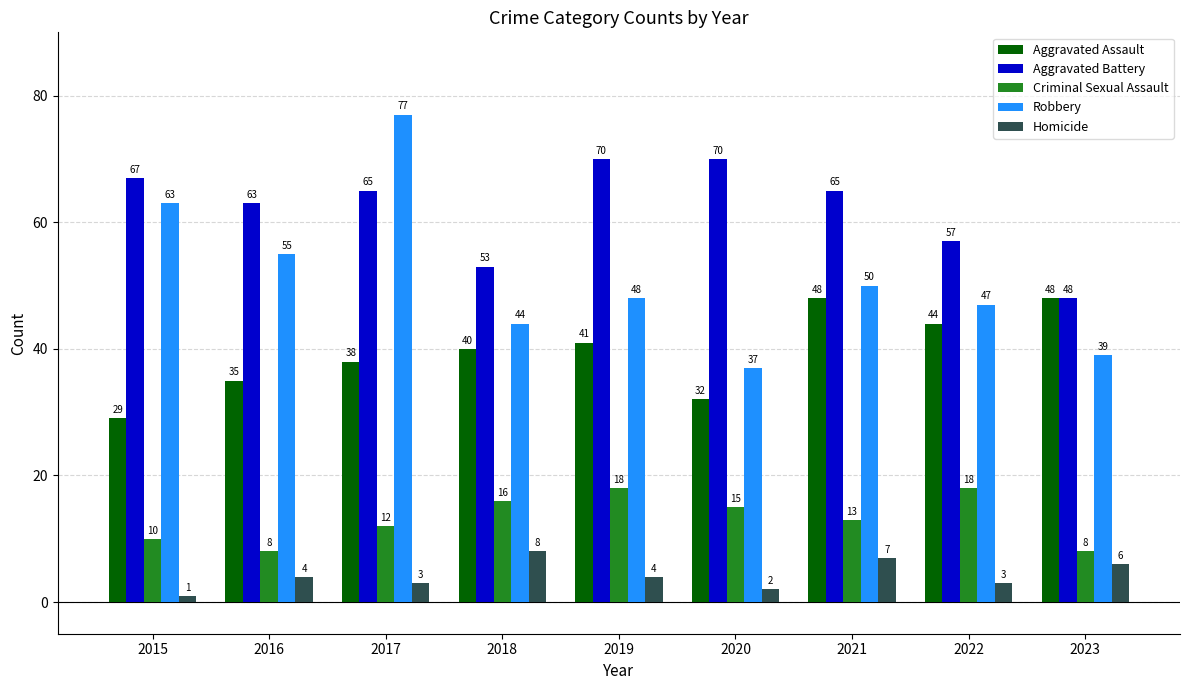

What is the sum of all Robbery values?

460